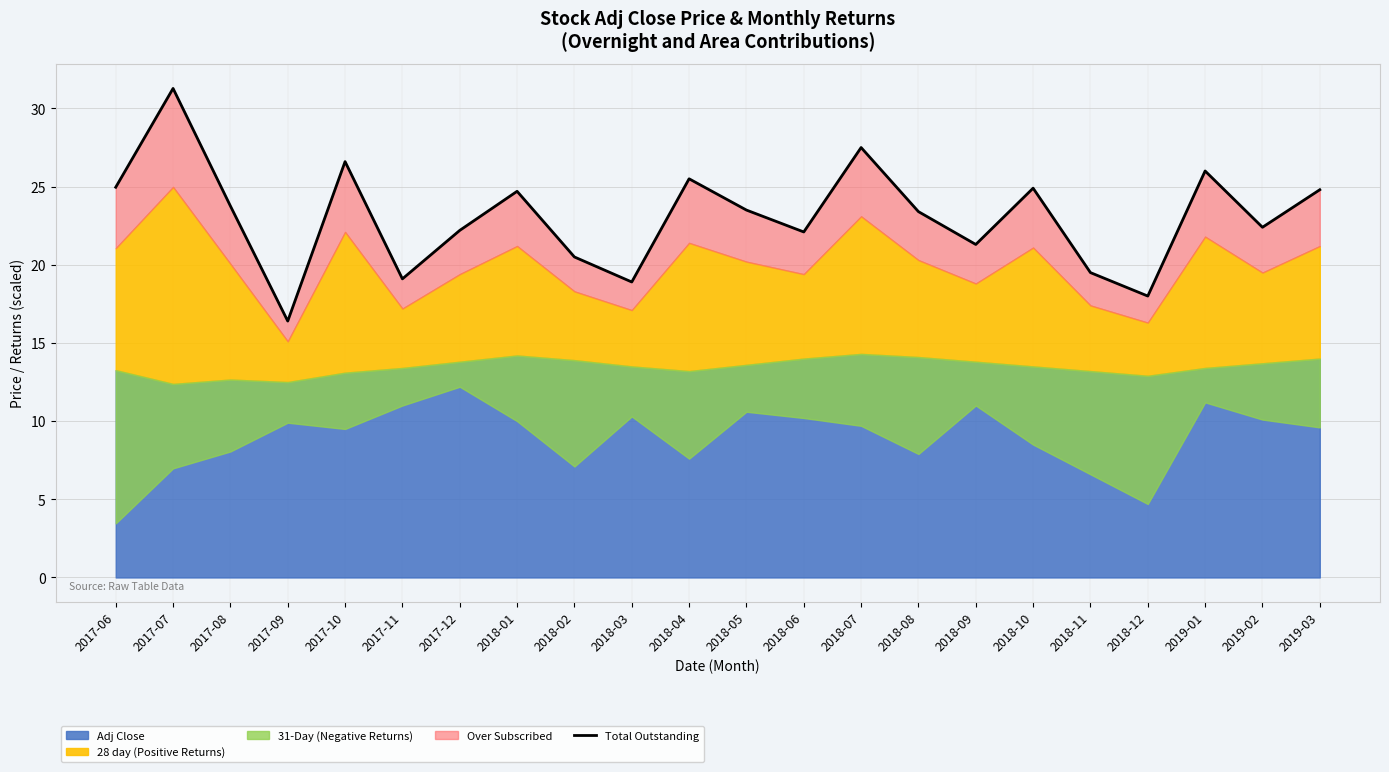

What is the sum of all values?

507.3